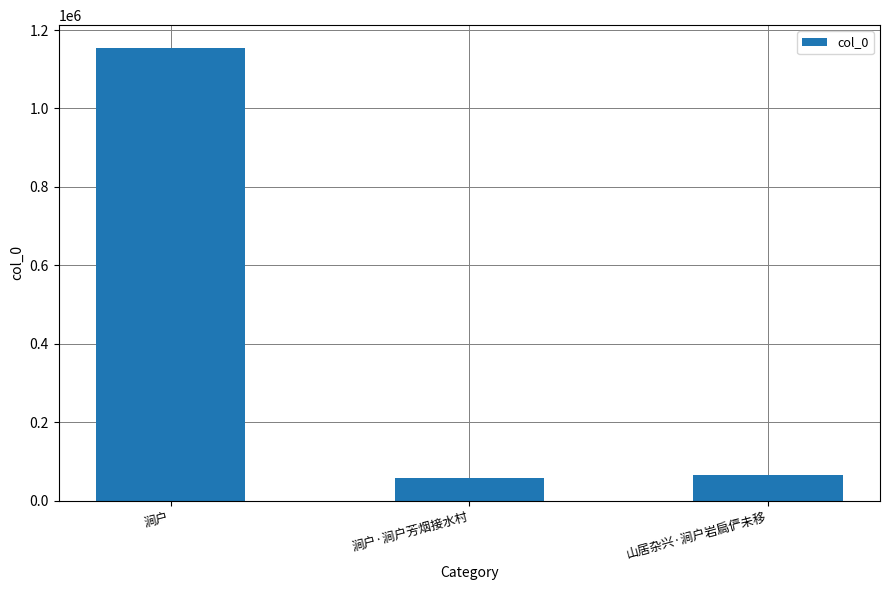

What is the change in value from 涧户 to 山居杂兴·涧户岩扃俨未移?

-1088804